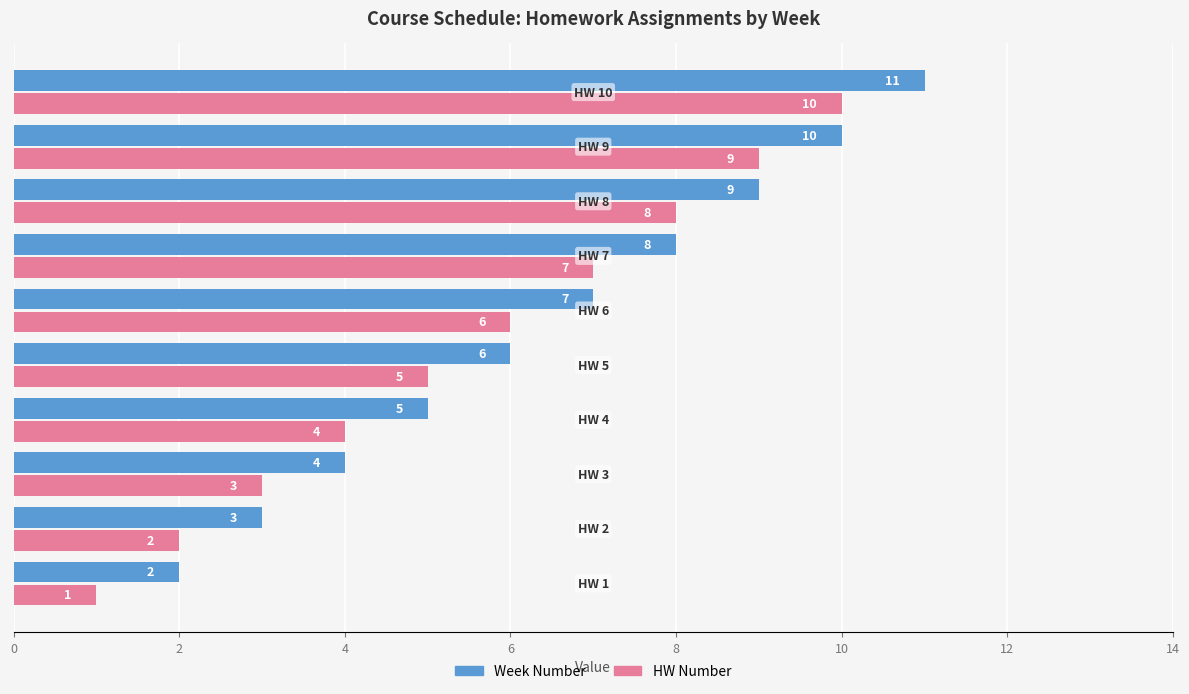

What is the difference between the second highest and second lowest values in the Week Number series?

7